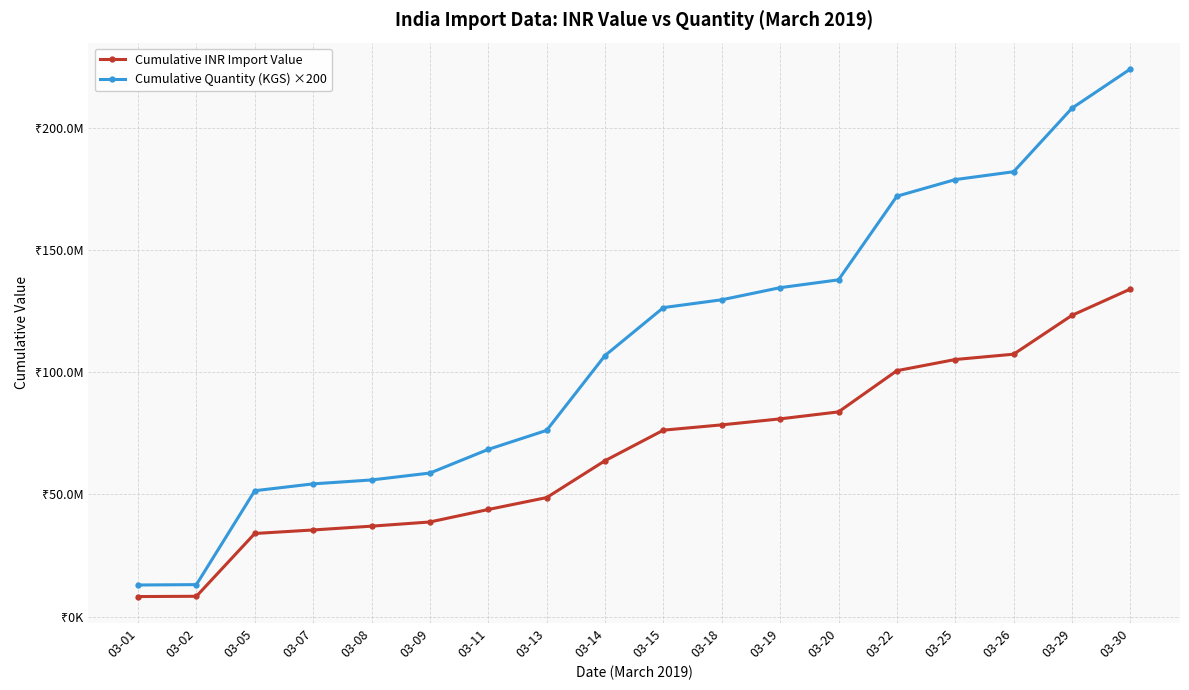

Between 03-22 and 03-26, which is larger?

03-26